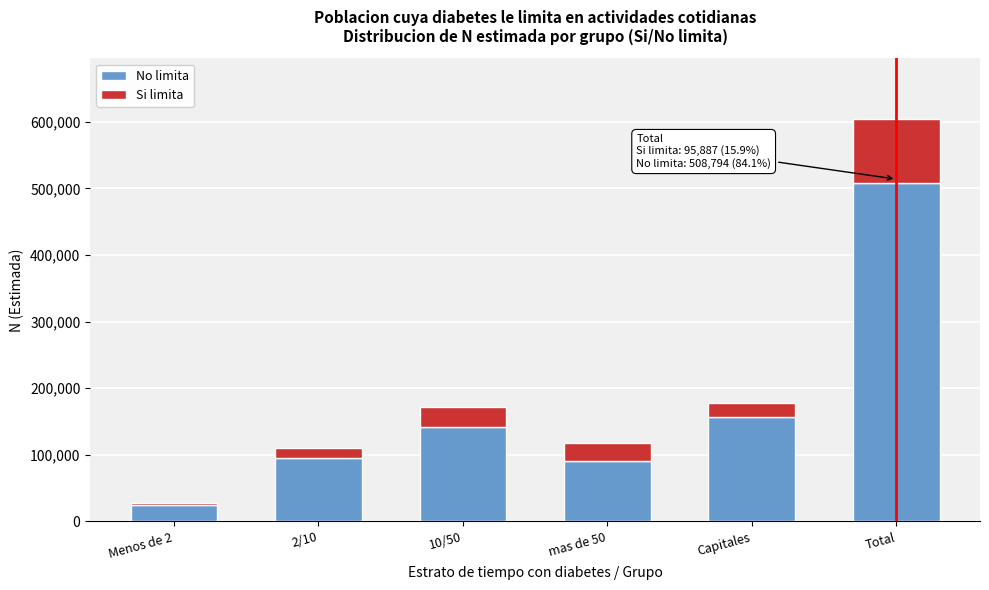

Reading left to right, what are the values for No limita?

Menos de 2=24518	2/10=94900	10/50=142042	mas de 50=90450	Capitales=156884	Total=508794